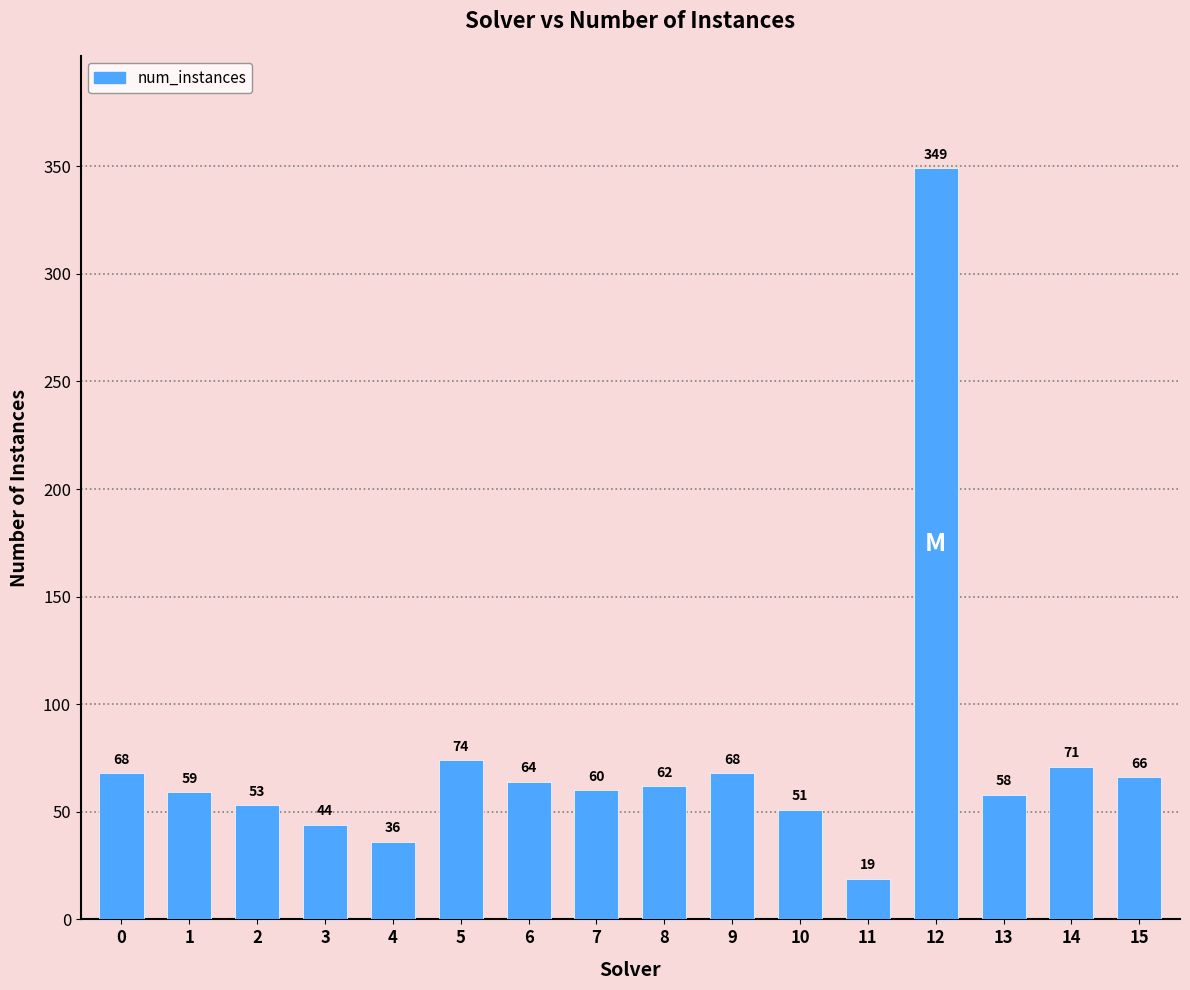

How many series are shown in this chart?

1